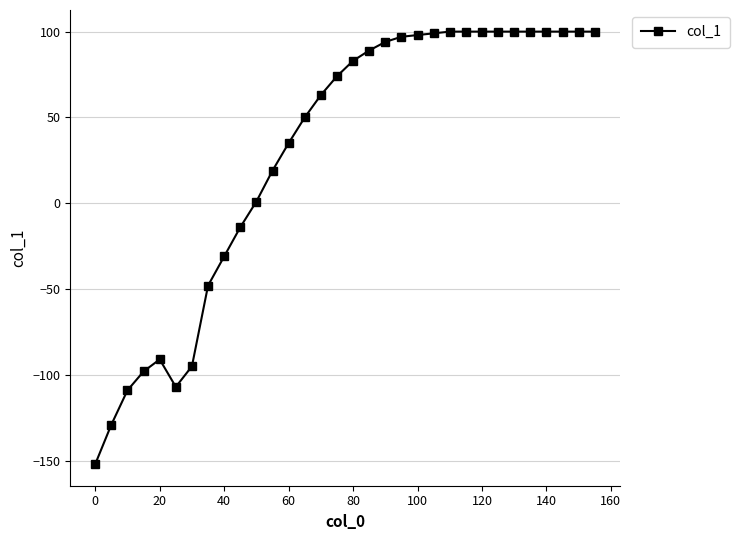

True or false: the data has more than 0 interior local peaks.

True